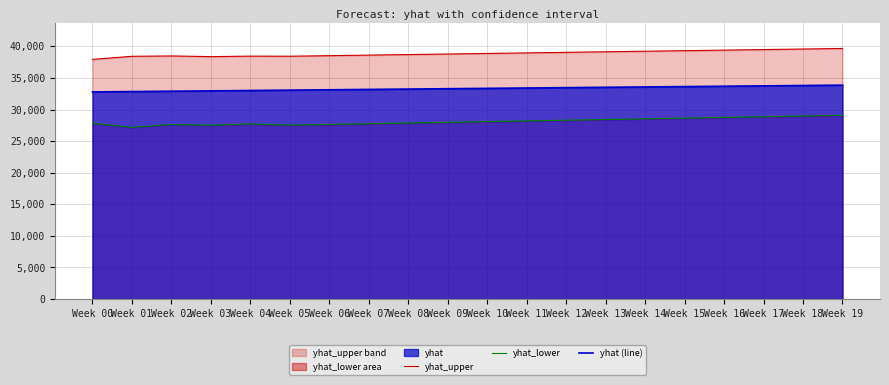

True or false: yhat_upper and yhat_lower intersect in this chart.

False